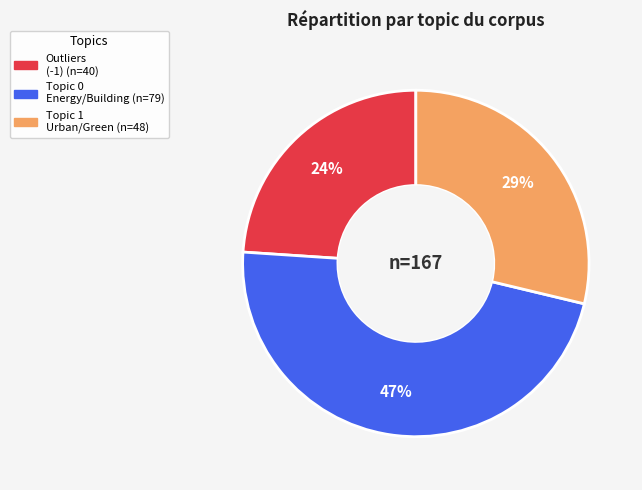

Is there a majority slice in this chart?

No